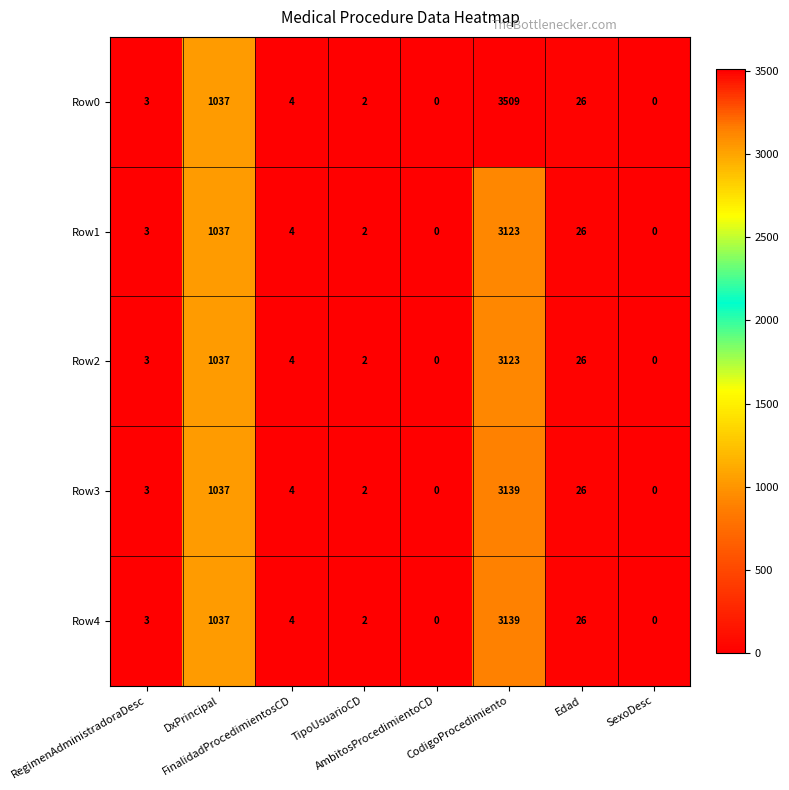

How many series are shown in this chart?

5